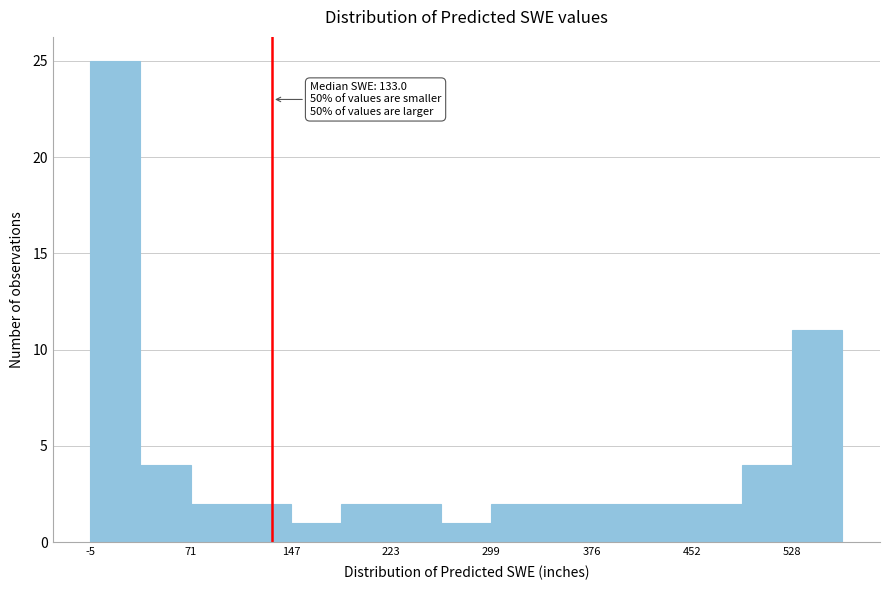

Read against the x-axis, roughly where is the centre of the tallest bar?

10